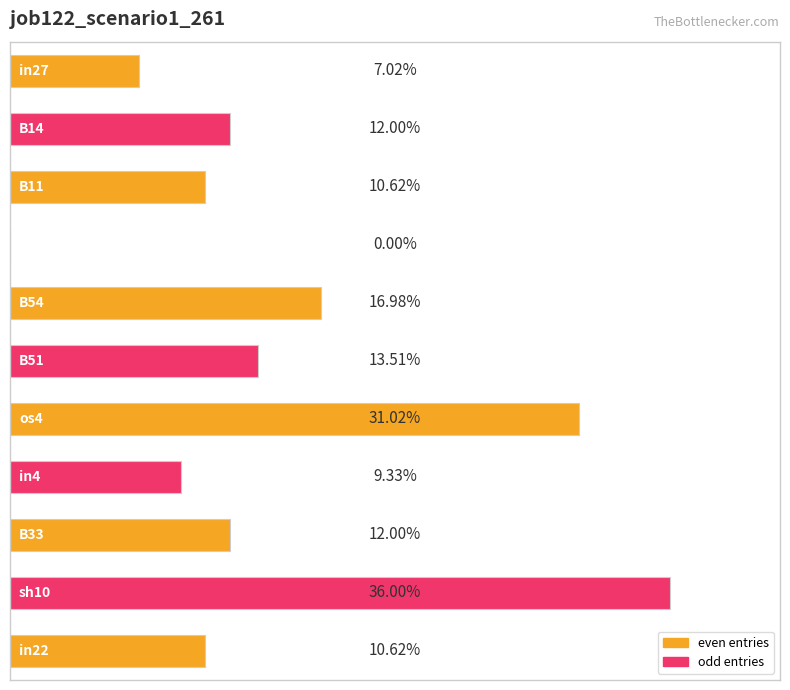

Reading right to left, what are all the values shown in this chart?

0.1	0.4	0.1	0.1	0.3	0.1	0.2	0.0	0.1	0.1	0.1